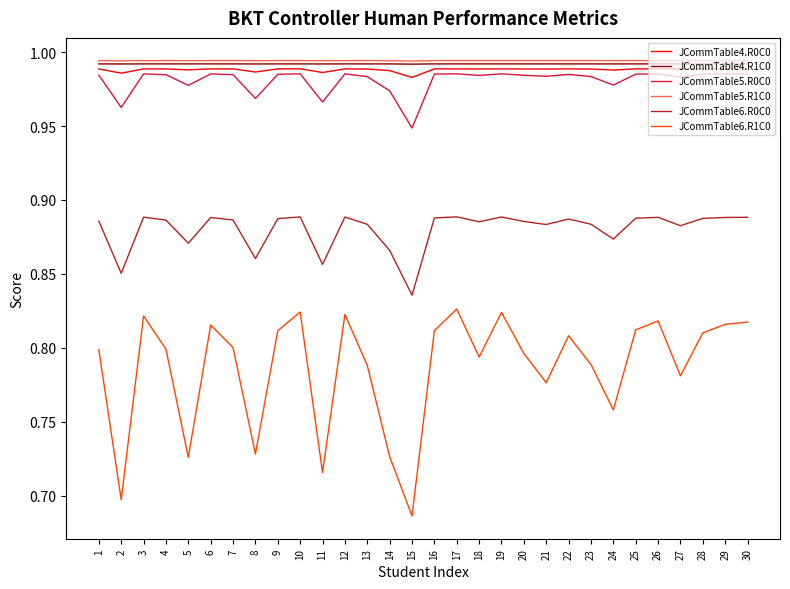

At which label is JCommTable5.R0C0 closest to 0?

15